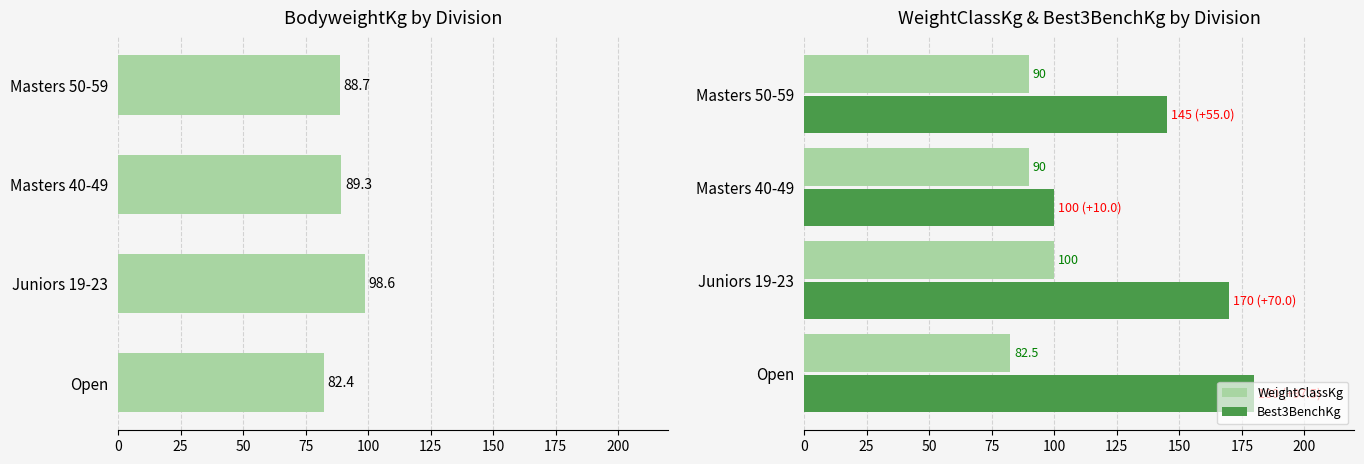

The WeightClassKg series shows 90.0 at Masters 40-49. True or false?

True